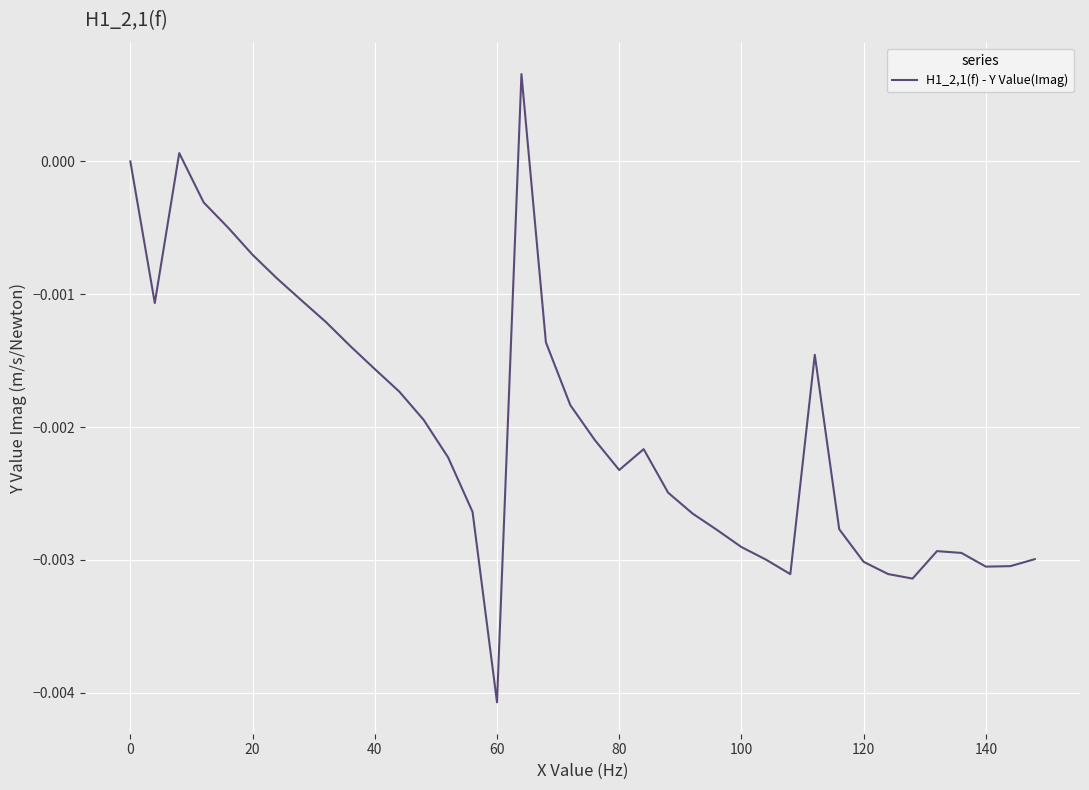

Does the chart display data point markers on the line(s)?

No